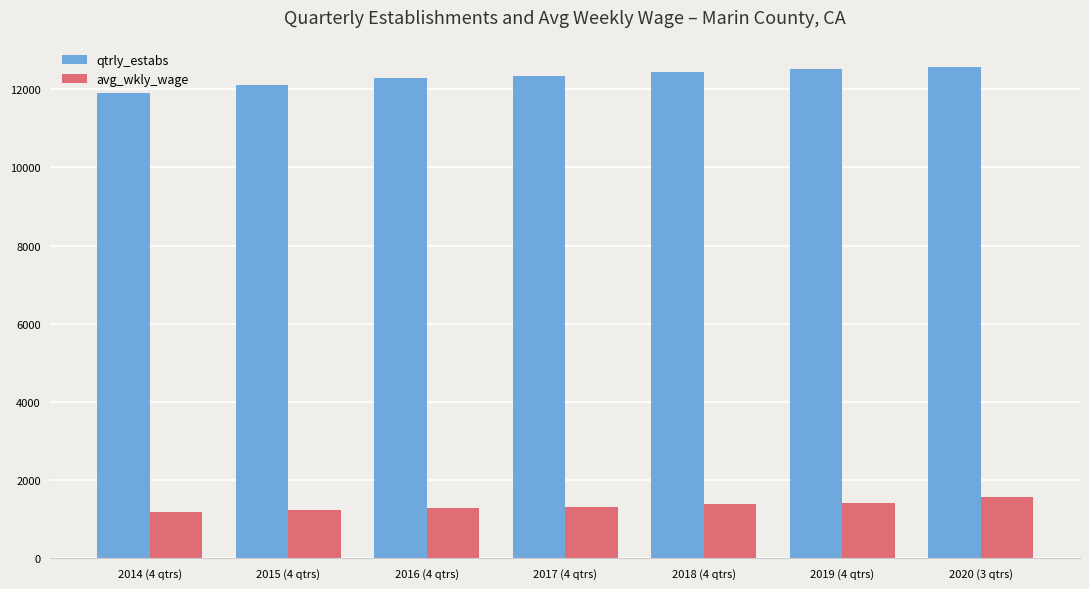

What is the difference between the highest and lowest values at 2019 (4 qtrs)?

11101